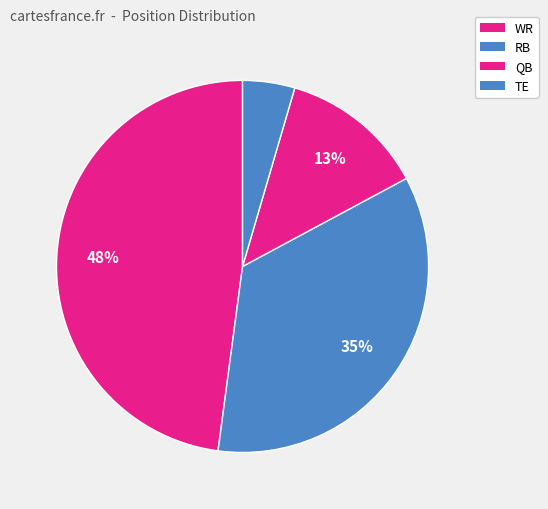

To the nearest percent, what is the combined percentage of RB and TE?

39%